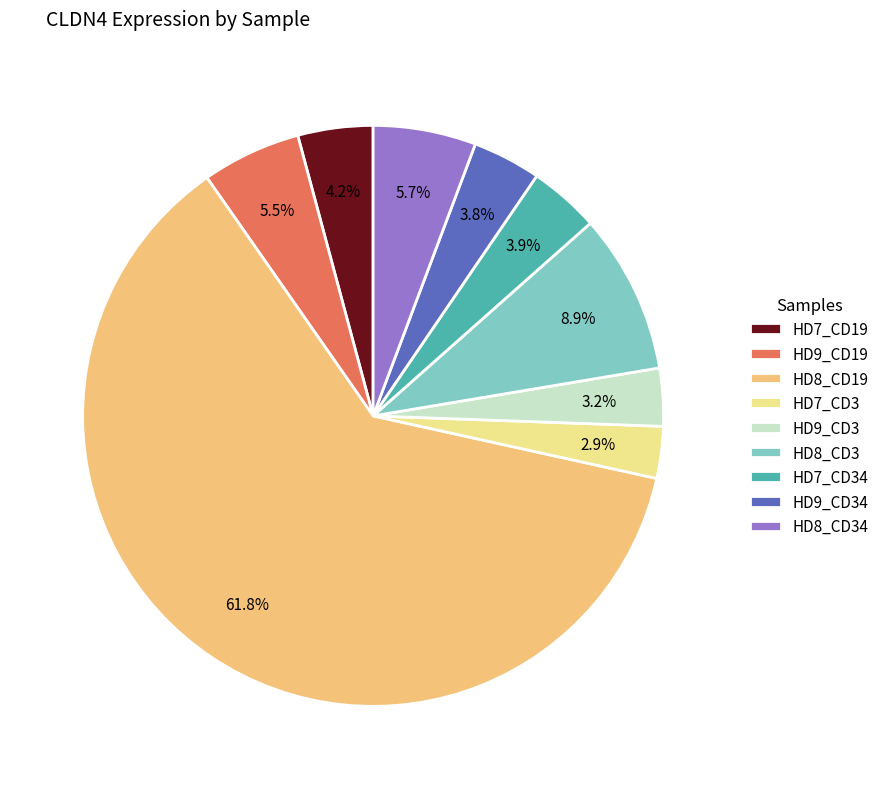

To the nearest percent, what is the difference between the HD7_CD3 and HD7_CD34 slice percentages?

1%